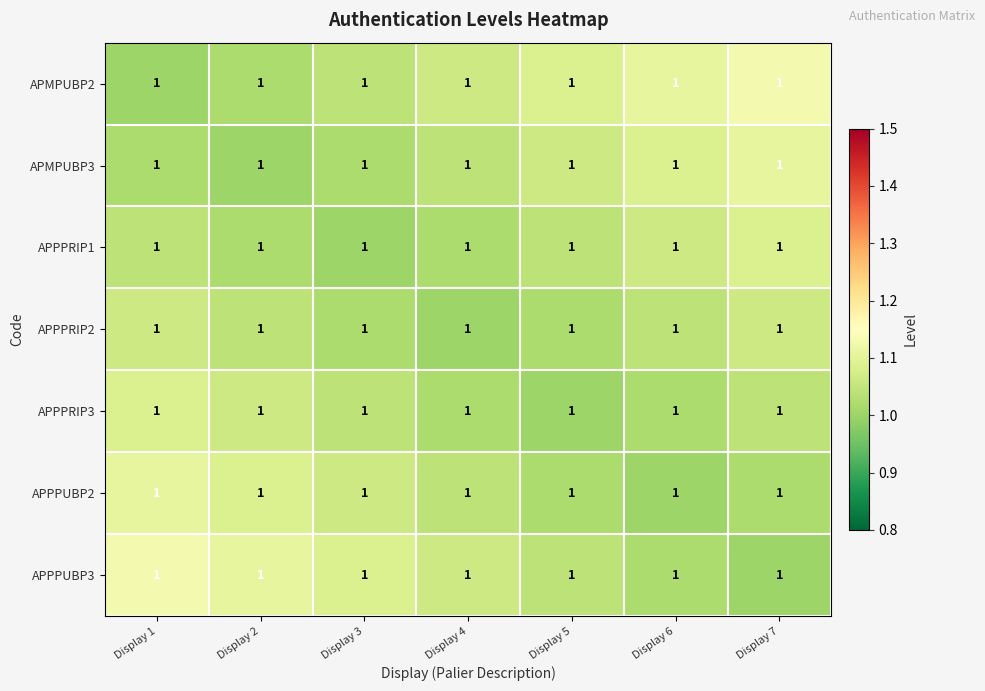

Reading left to right, extract all data points from this chart.

APMPUBP2: Display 1=1.0	Display 2=1.0	Display 3=1.0	Display 4=1.0	Display 5=1.0	Display 6=1.0	Display 7=1.0
APMPUBP3: Display 1=1.0	Display 2=1.0	Display 3=1.0	Display 4=1.0	Display 5=1.0	Display 6=1.0	Display 7=1.0
APPPRIP1: Display 1=1.0	Display 2=1.0	Display 3=1.0	Display 4=1.0	Display 5=1.0	Display 6=1.0	Display 7=1.0
APPPRIP2: Display 1=1.0	Display 2=1.0	Display 3=1.0	Display 4=1.0	Display 5=1.0	Display 6=1.0	Display 7=1.0
APPPRIP3: Display 1=1.0	Display 2=1.0	Display 3=1.0	Display 4=1.0	Display 5=1.0	Display 6=1.0	Display 7=1.0
APPPUBP2: Display 1=1.0	Display 2=1.0	Display 3=1.0	Display 4=1.0	Display 5=1.0	Display 6=1.0	Display 7=1.0
APPPUBP3: Display 1=1.0	Display 2=1.0	Display 3=1.0	Display 4=1.0	Display 5=1.0	Display 6=1.0	Display 7=1.0